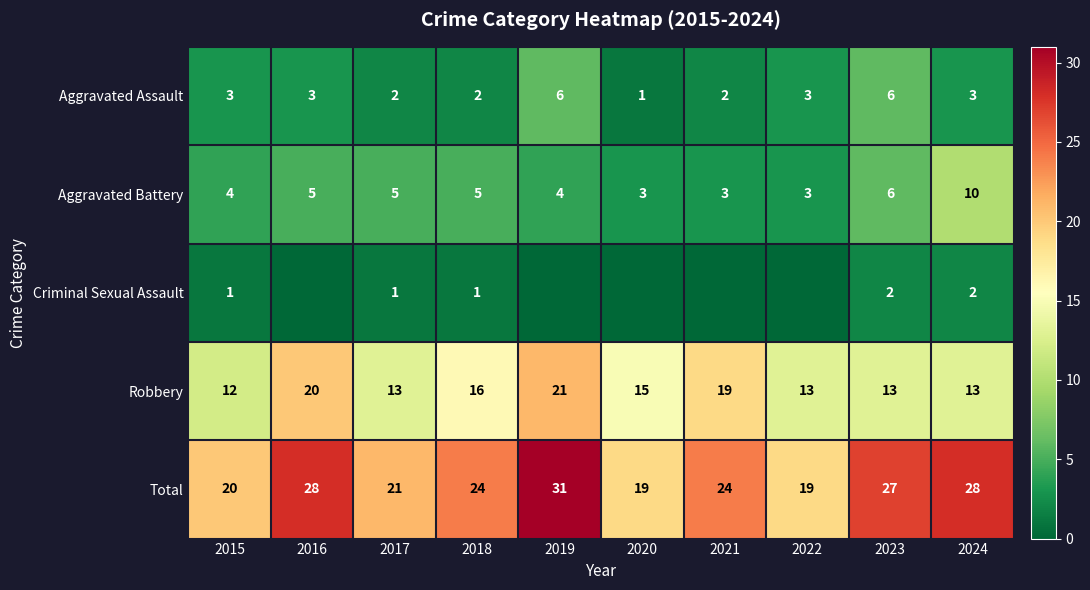

How many series are shown in this chart?

5